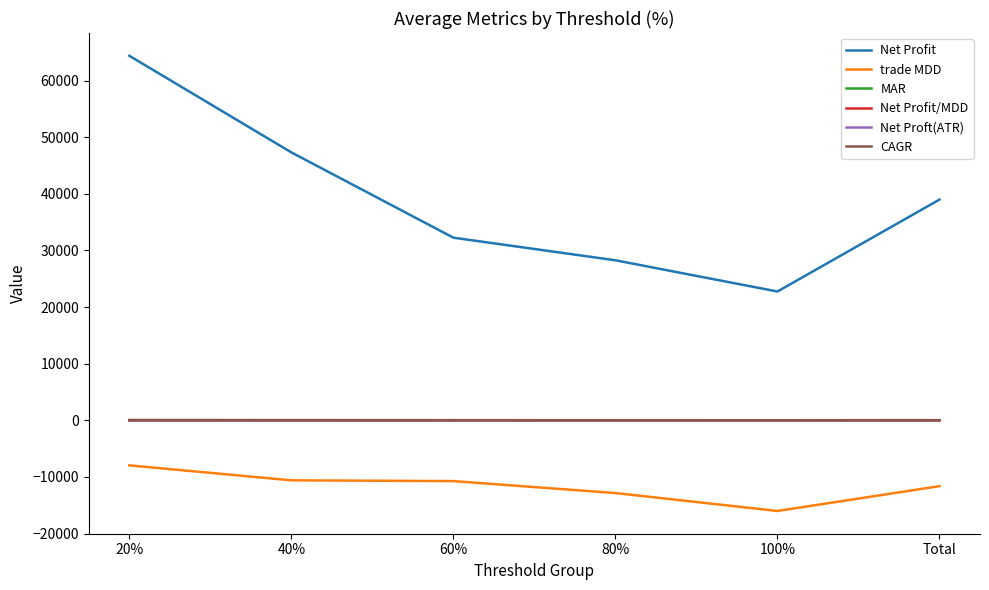

What are all the series names shown in the legend?

Net Profit, trade MDD, MAR, Net Profit/MDD, Net Proft(ATR), CAGR